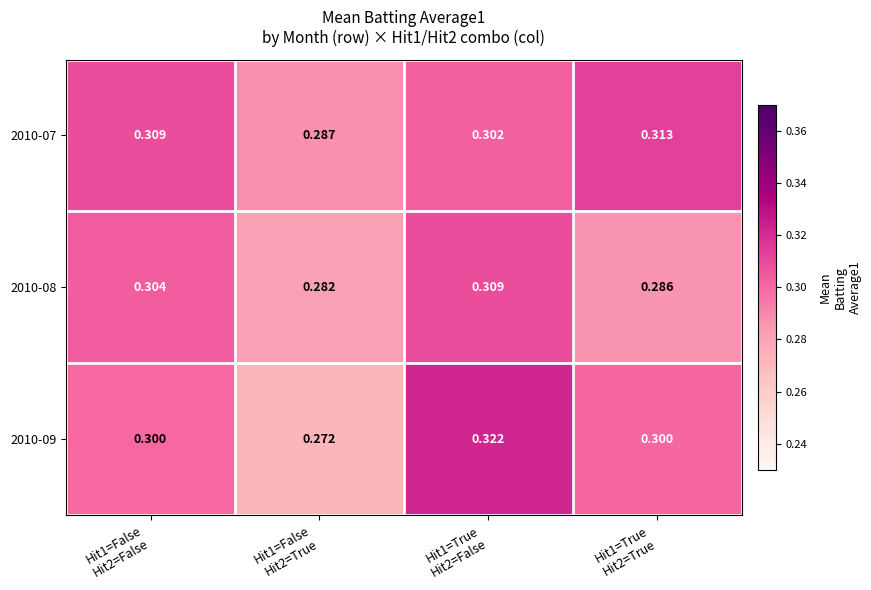

How many series are shown in this chart?

3